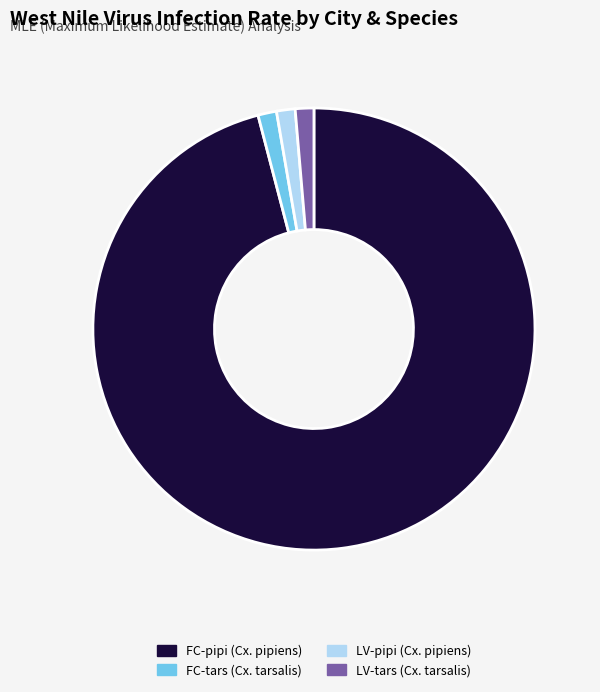

True or false: FC-pipi (Cx. pipiens) accounts for 96% of the total.

True